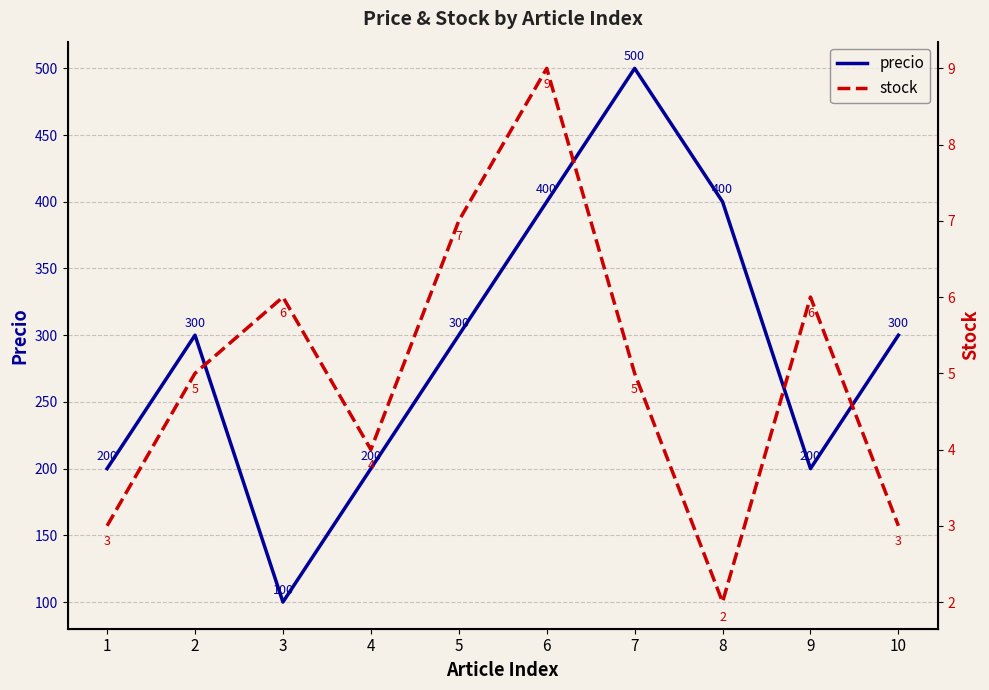

Reading left to right, extract all data points from this chart.

precio: 1=200	2=300	3=100	4=200	5=300	6=400	7=500	8=400	9=200	10=300
stock: 1=3	2=5	3=6	4=4	5=7	6=9	7=5	8=2	9=6	10=3